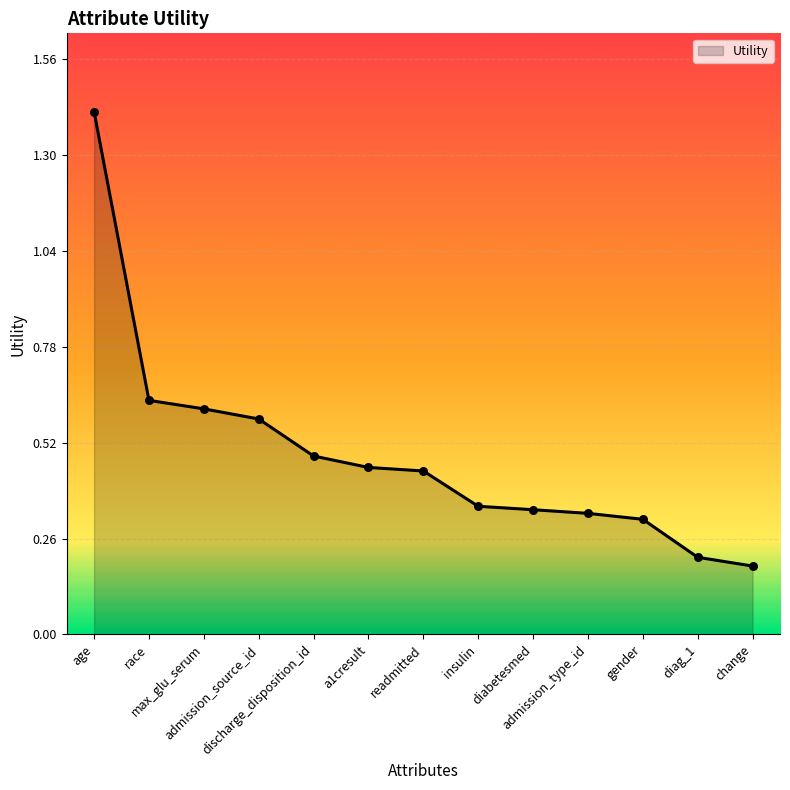

What is the change in value from a1cresult to diag_1?

-0.2